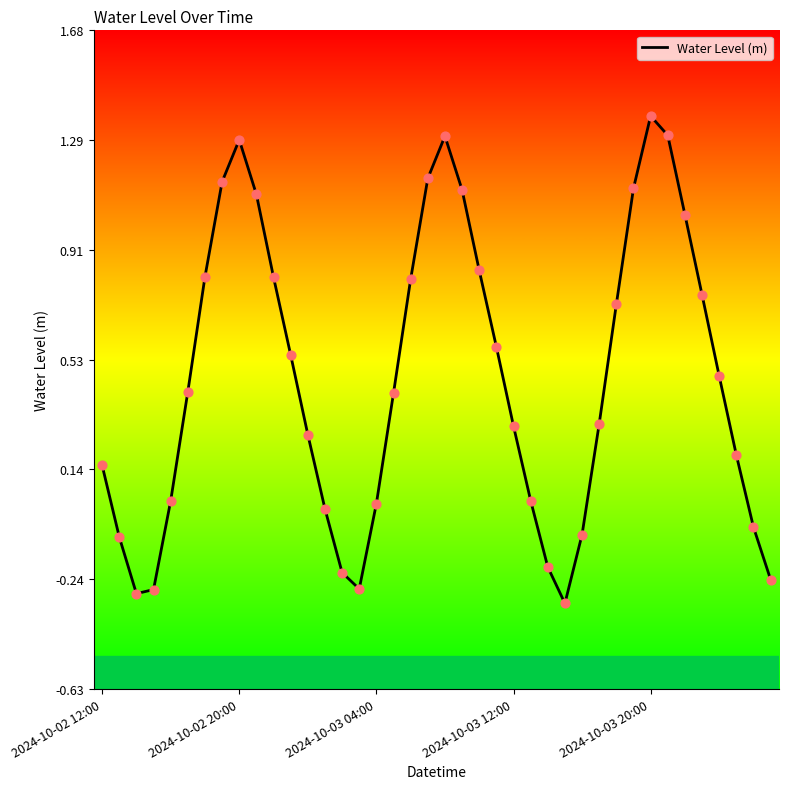

What is the greatest value displayed?

1.4